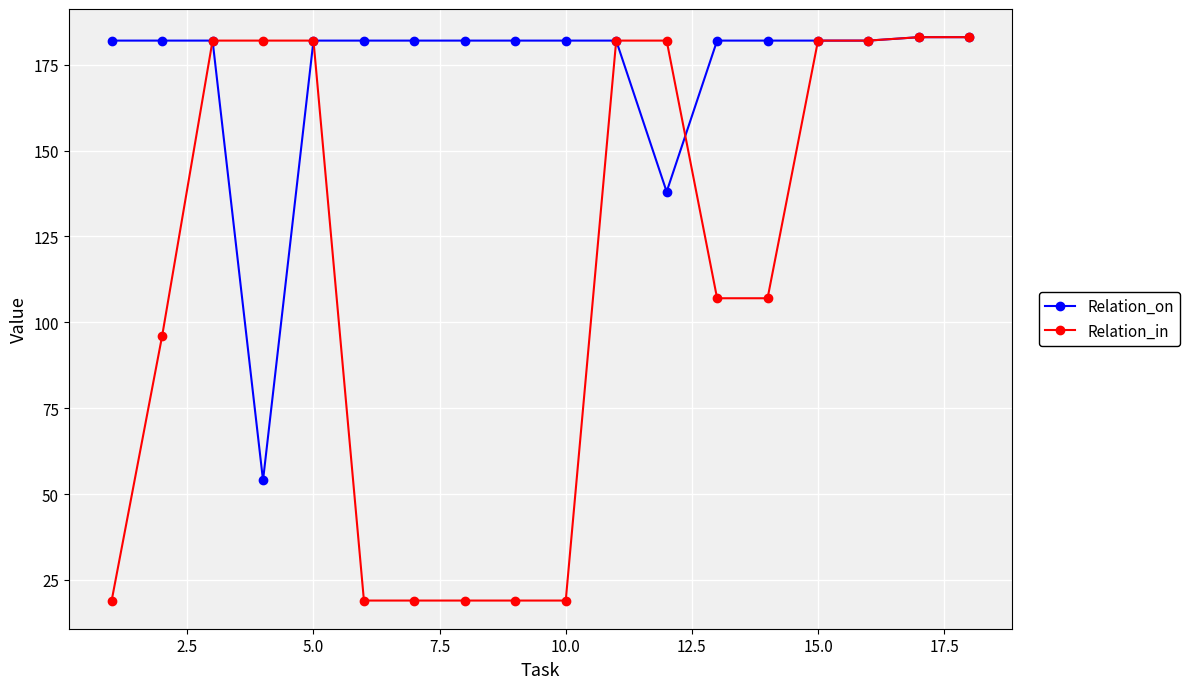

Rank the series by their average value, from lowest to highest.

Relation_in, Relation_on